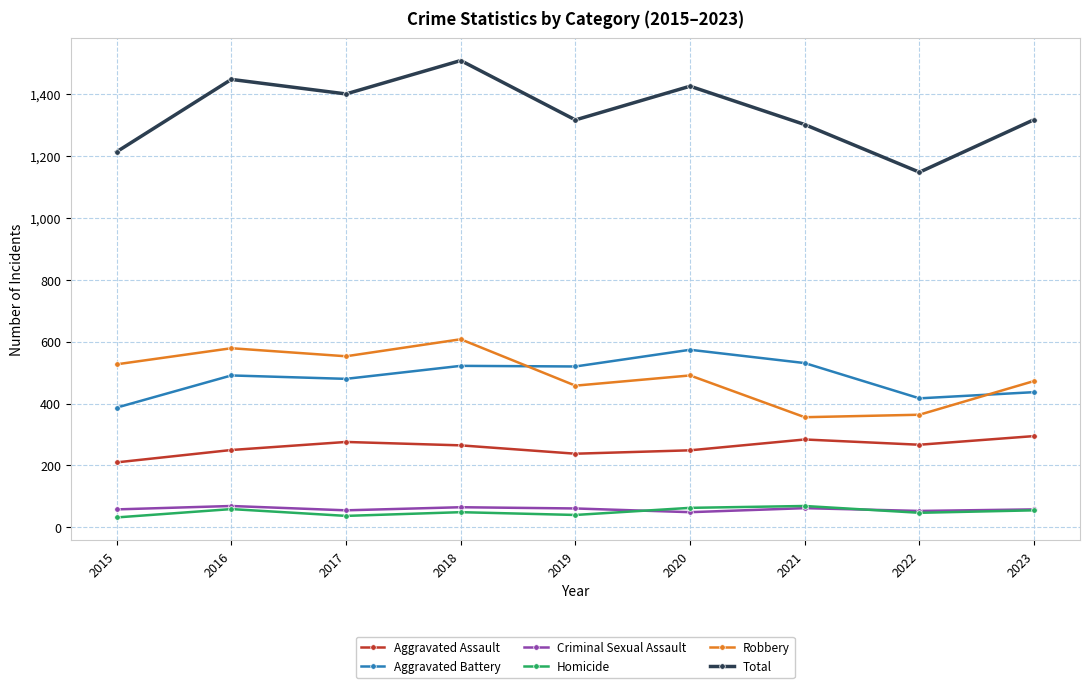

What is the value of the Total point at the 3rd from the left?

1401